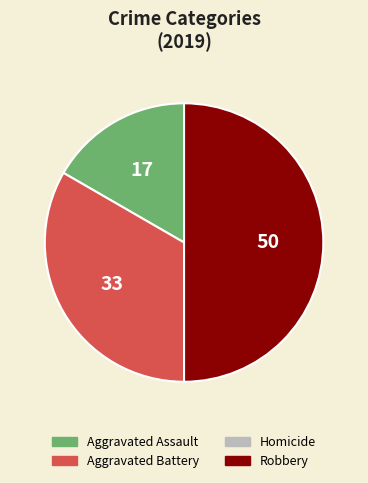

Which slice is the largest?

Robbery